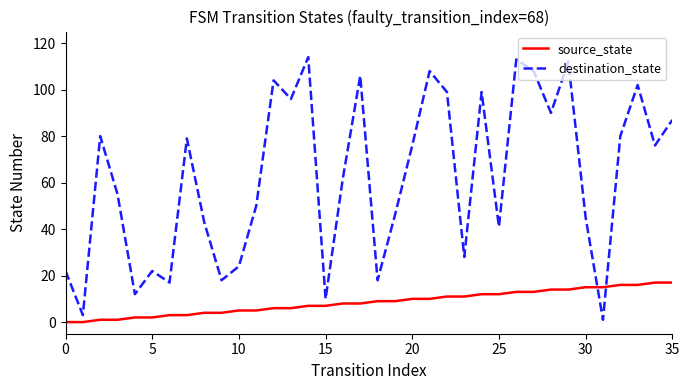

True or false: destination_state and source_state intersect in this chart.

True